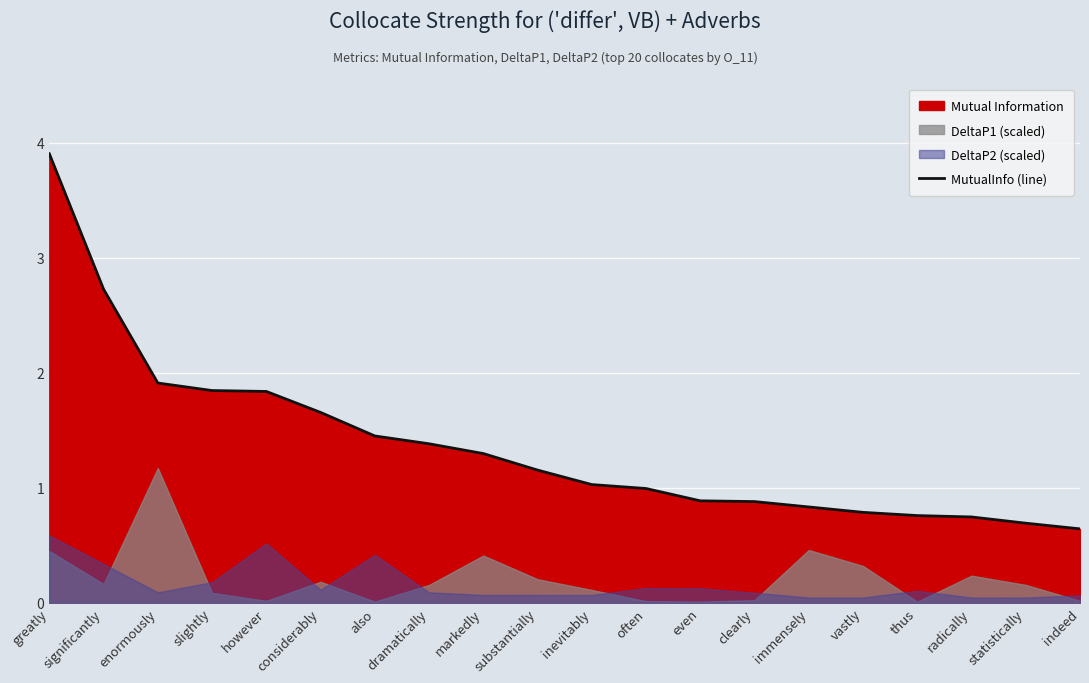

At which label is the value closest to 2?

enormously